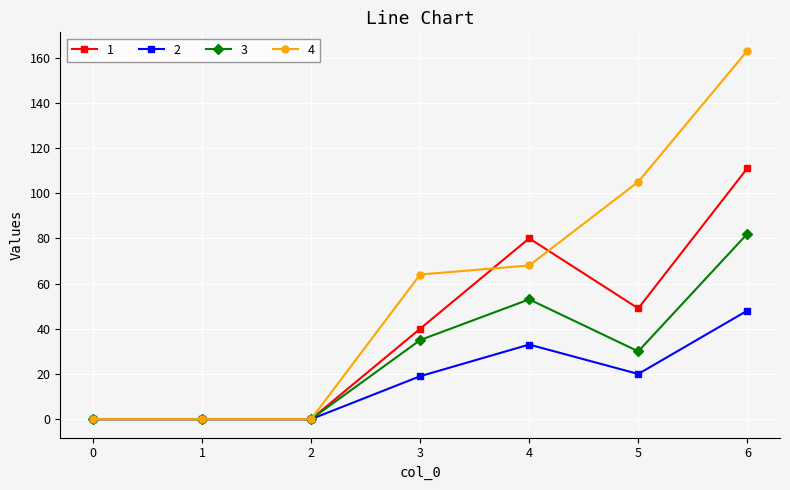

Reading right to left, transcribe all the data shown in this chart.

1: 111	49	80	40	0	0	0
2: 48	20	33	19	0	0	0
3: 82	30	53	35	0	0	0
4: 163	105	68	64	0	0	0